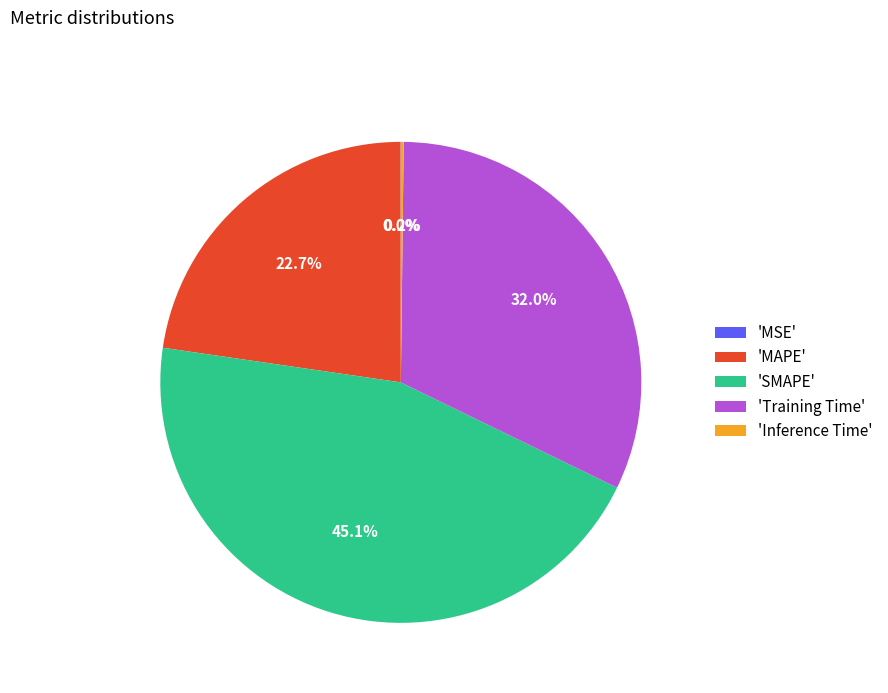

Which has a higher value, 'Training Time' or 'SMAPE'?

'SMAPE'